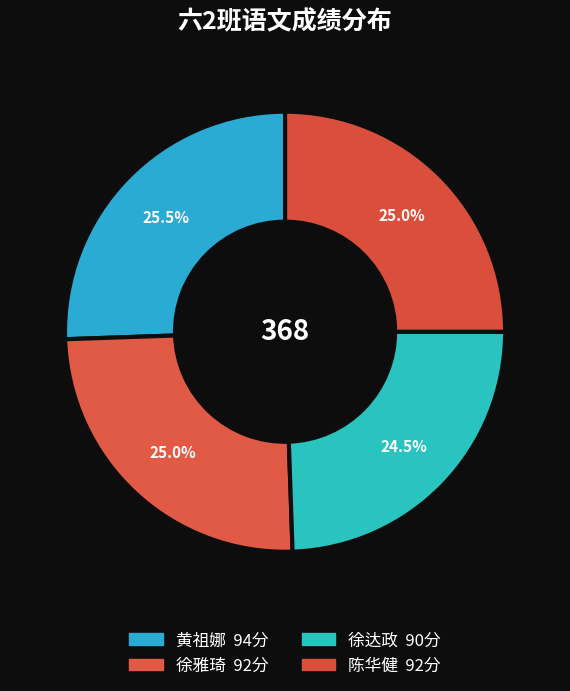

Does any single category account for the majority?

No